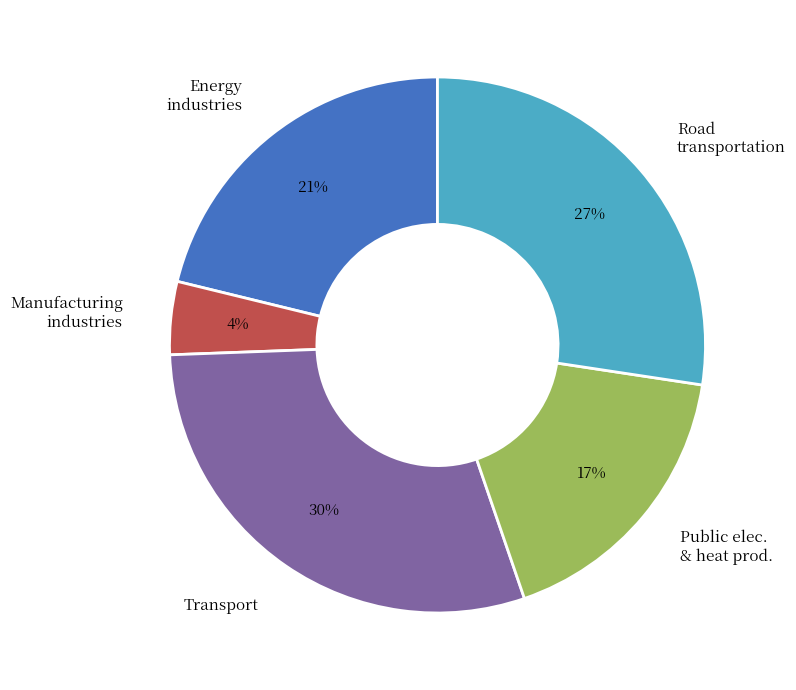

Combined, do Energy industries and Road transportation account for over 50%?

No